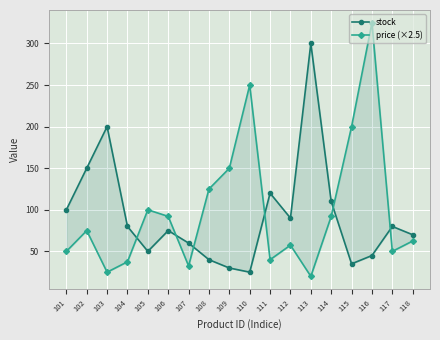

What is the highest value of the stock series?

300.0